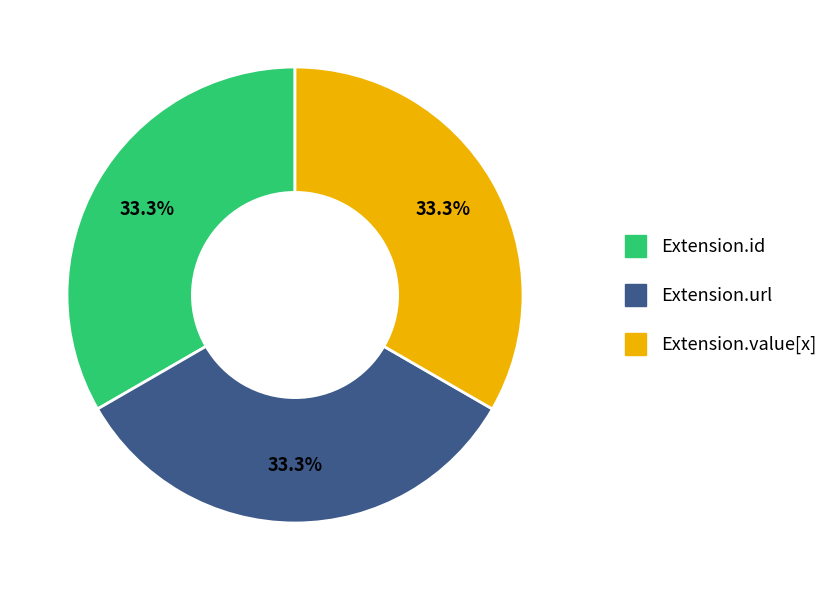

Is there a majority slice in this chart?

No